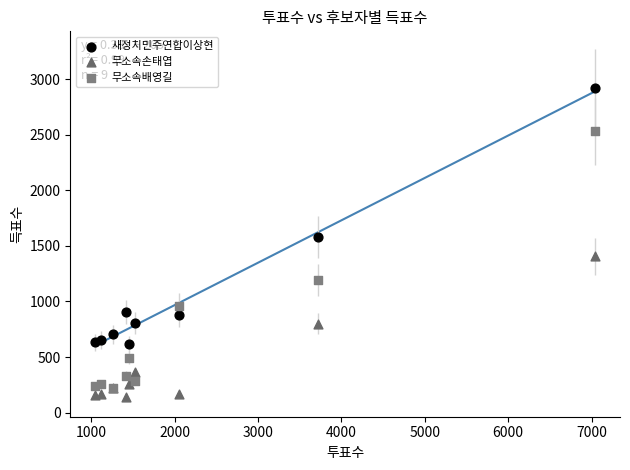

Across all series, what Y value is closest to 1529?

1583